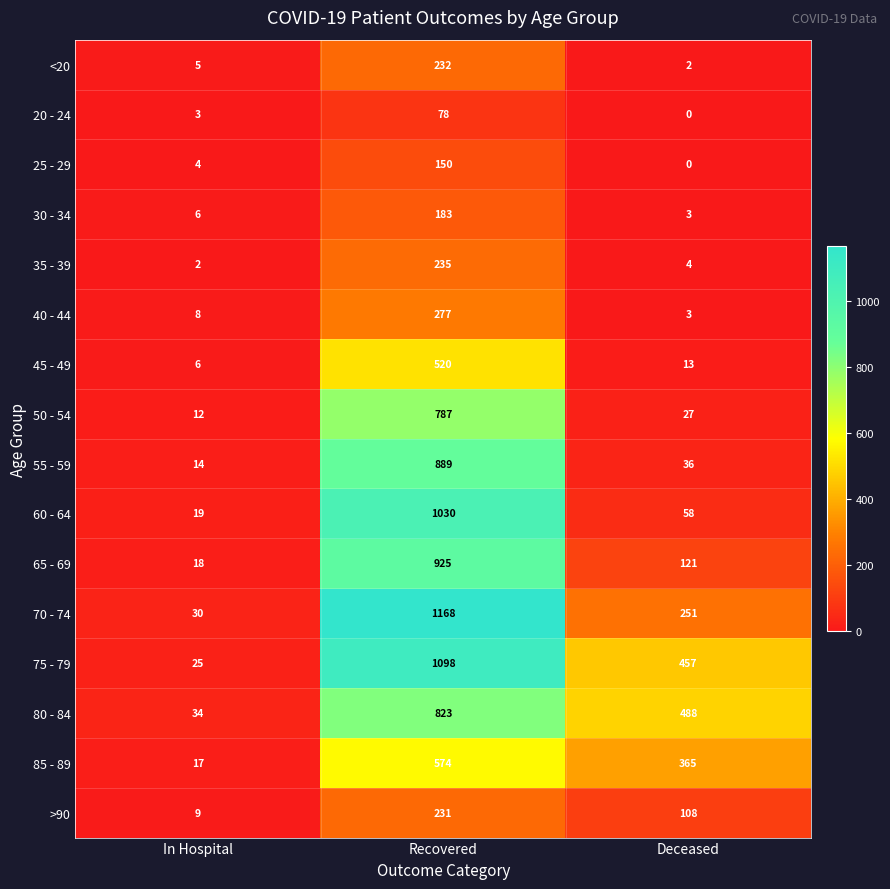

What is the sum of all 40 - 44 values?

288